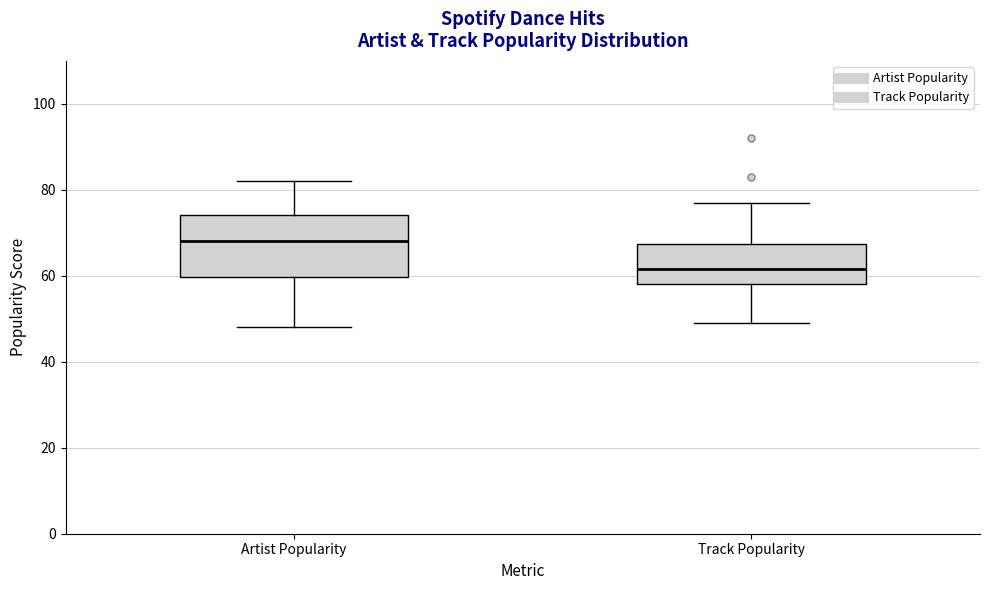

Which box's median line is the highest?

Artist Popularity